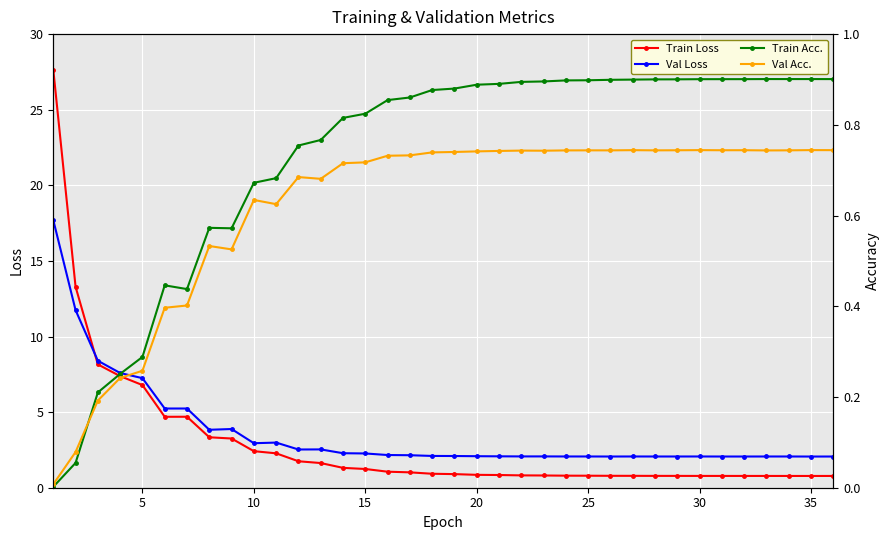

What is the difference between the second highest and minimum values in the Train Acc. series?

0.9